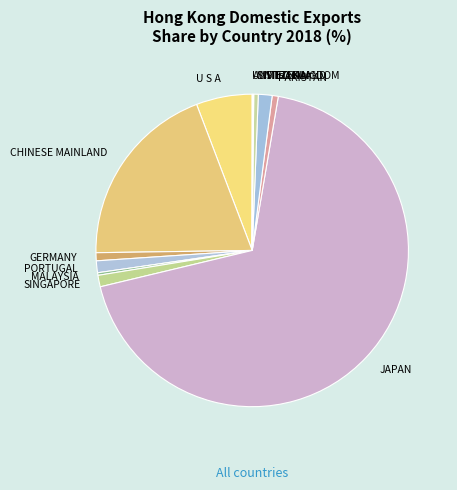

Do U S A and JAPAN together represent more than half of the pie?

Yes